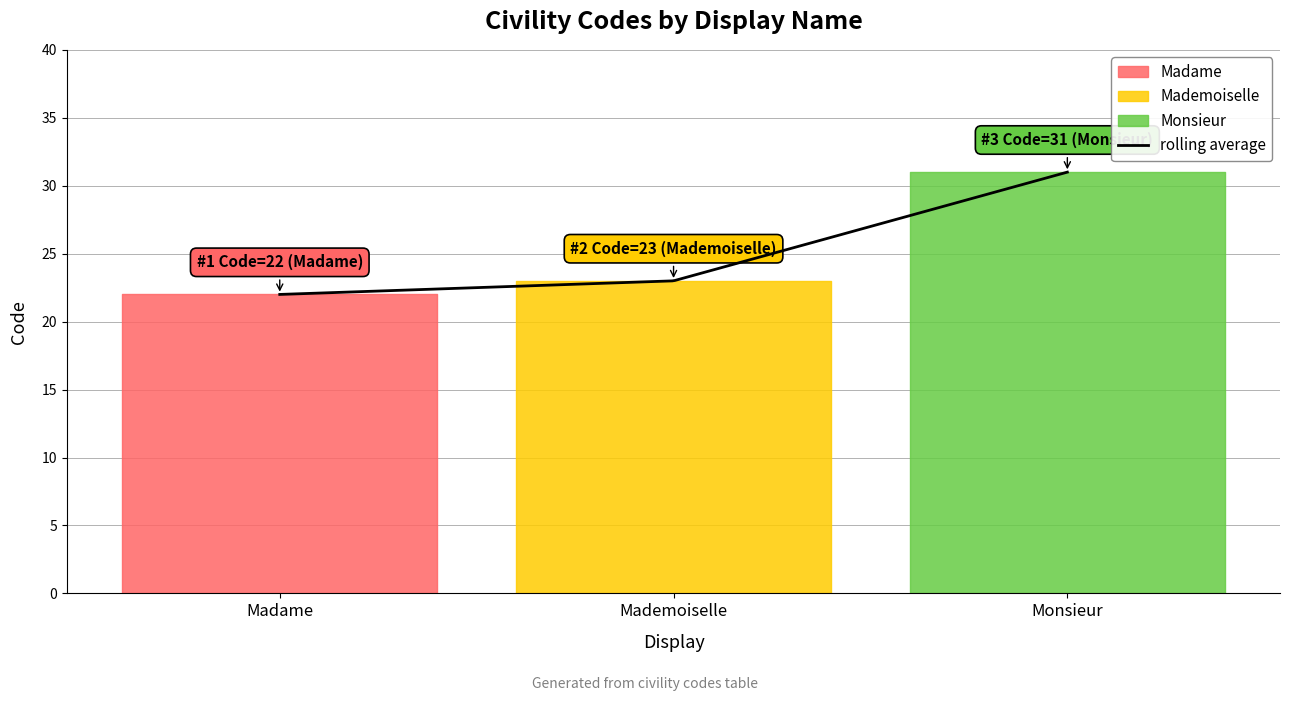

What is the smallest value displayed?

22